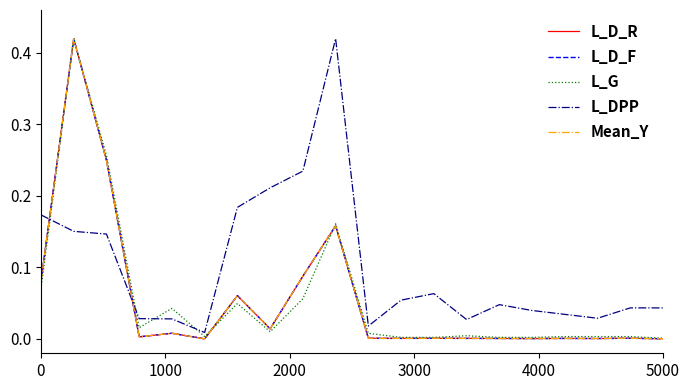

What is the difference between the maximum and minimum values in the L_DPP series?

0.4